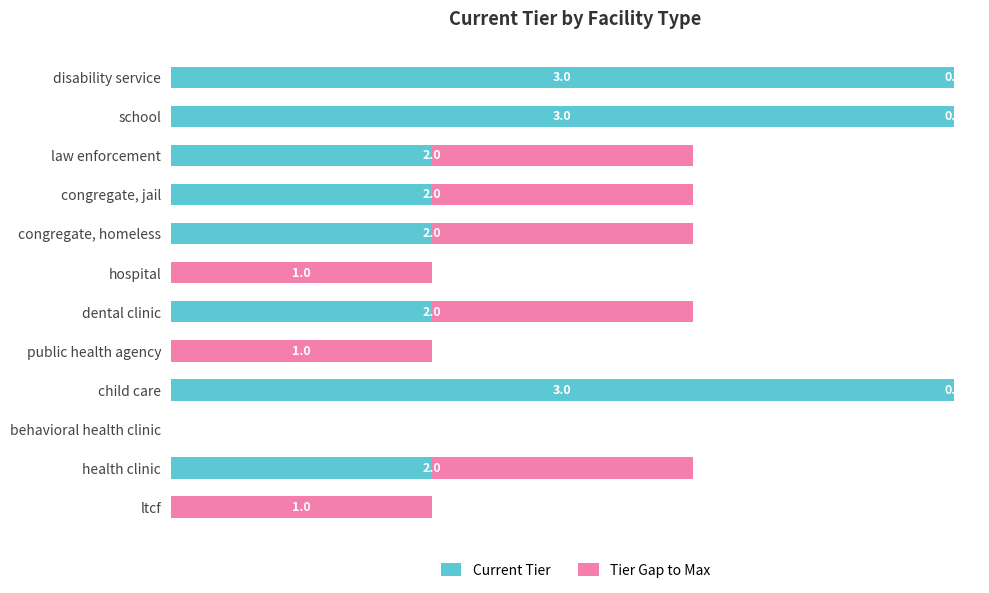

What position from the right is hospital?

6